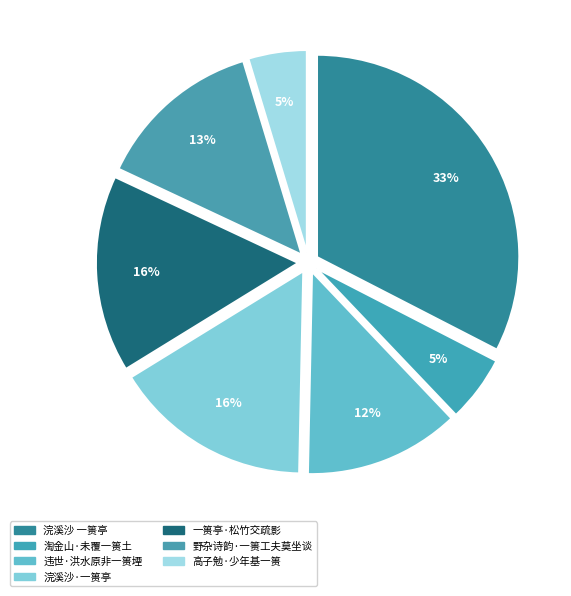

How many segments does this pie chart have?

7